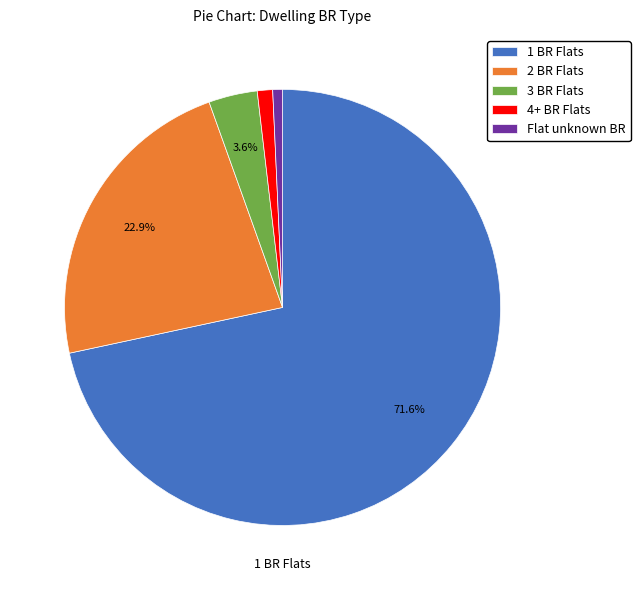

Does any single category account for the majority?

Yes